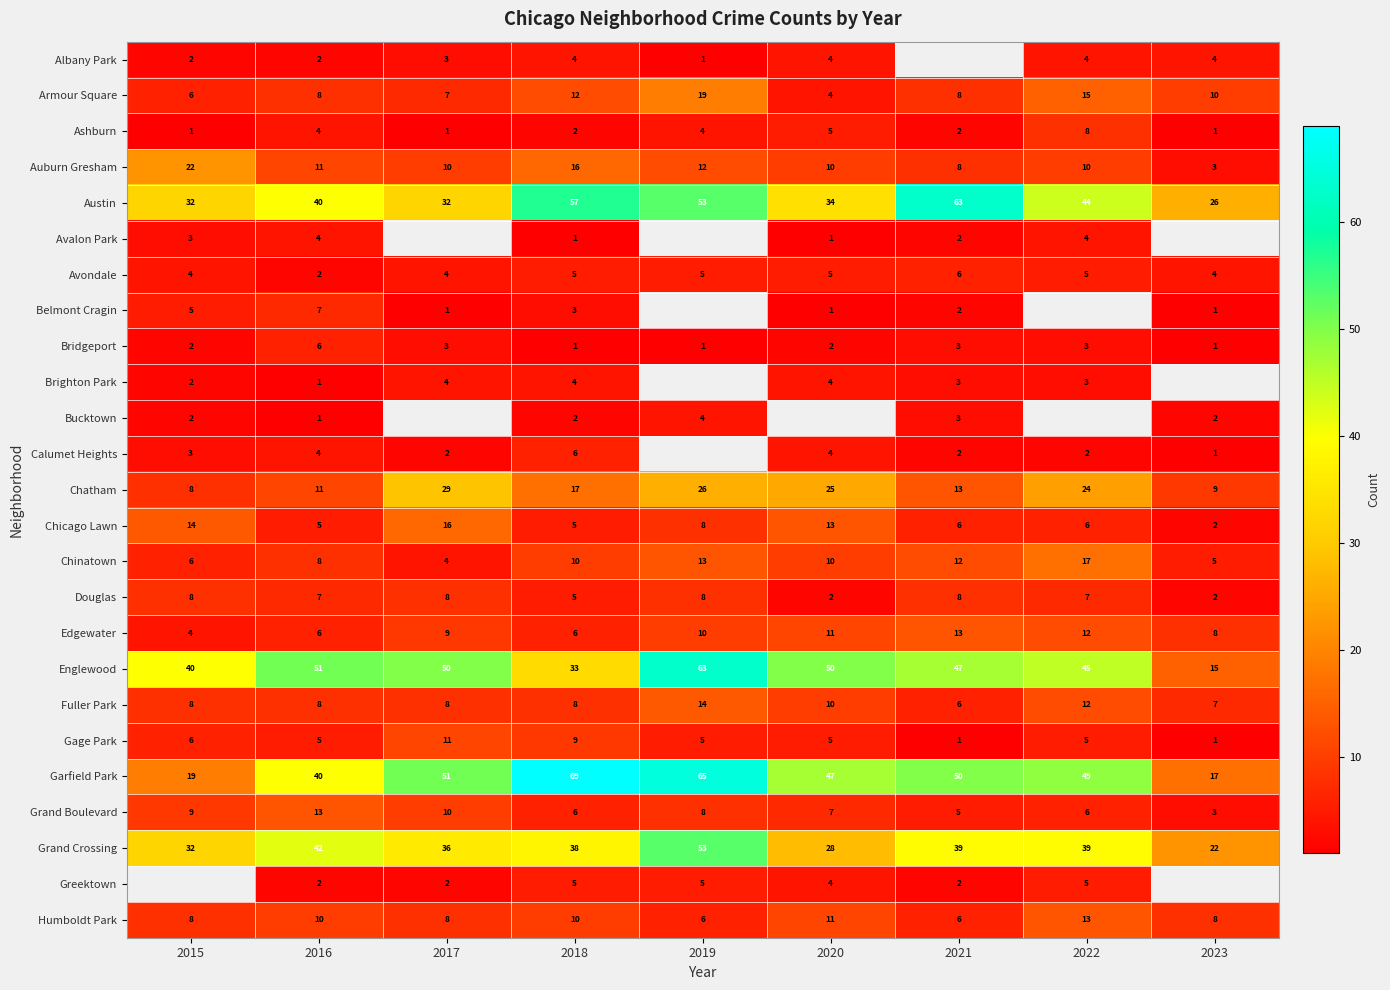

What value does the Chicago Lawn series have at 2020?

13